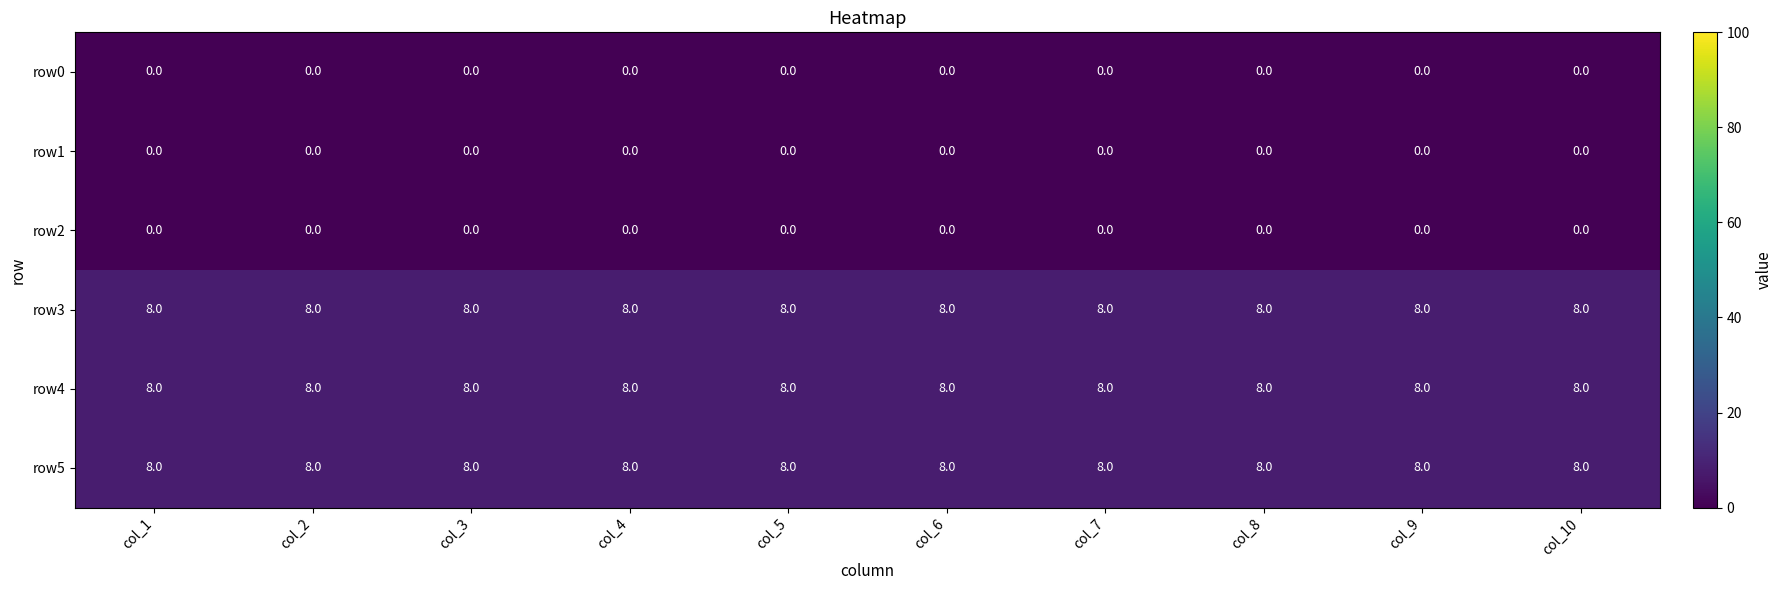

What is the spread (max minus min) of values at col_8?

8